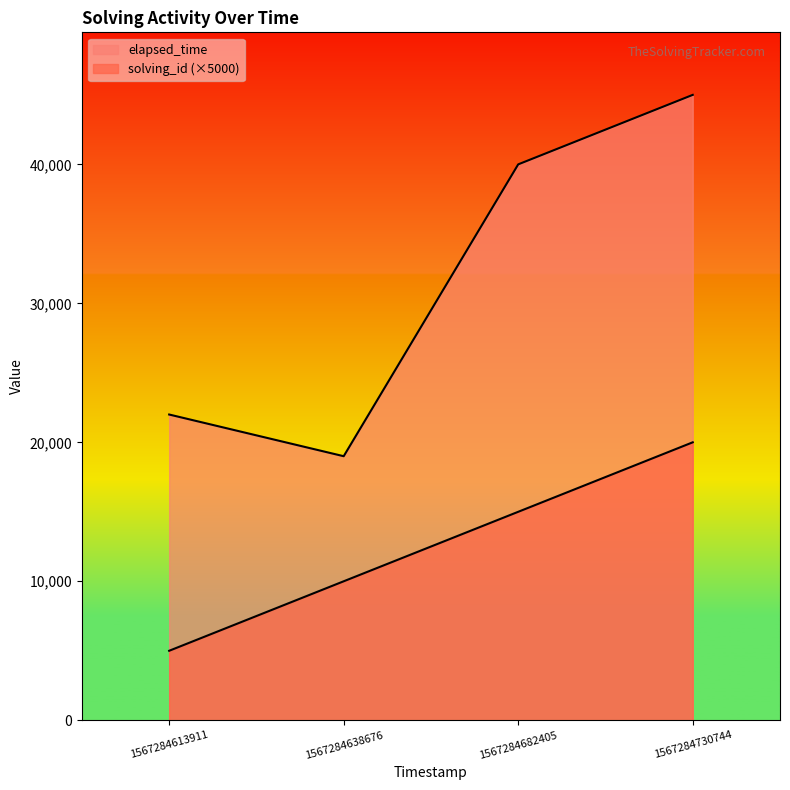

How many values in the elapsed_time series are below 40000?

2